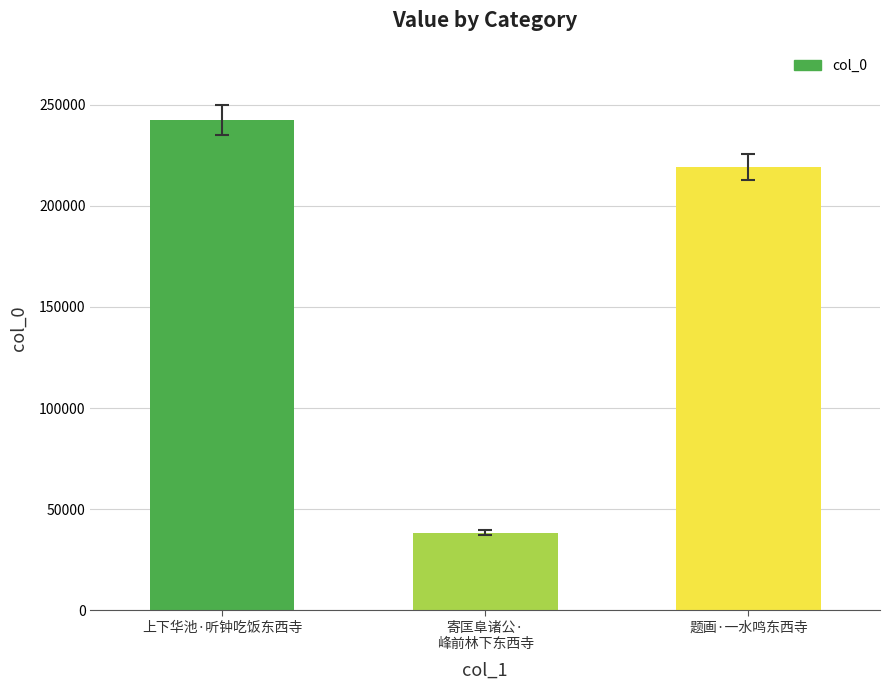

What is the label of the 3rd bar from the left?

题画·一水鸣东西寺